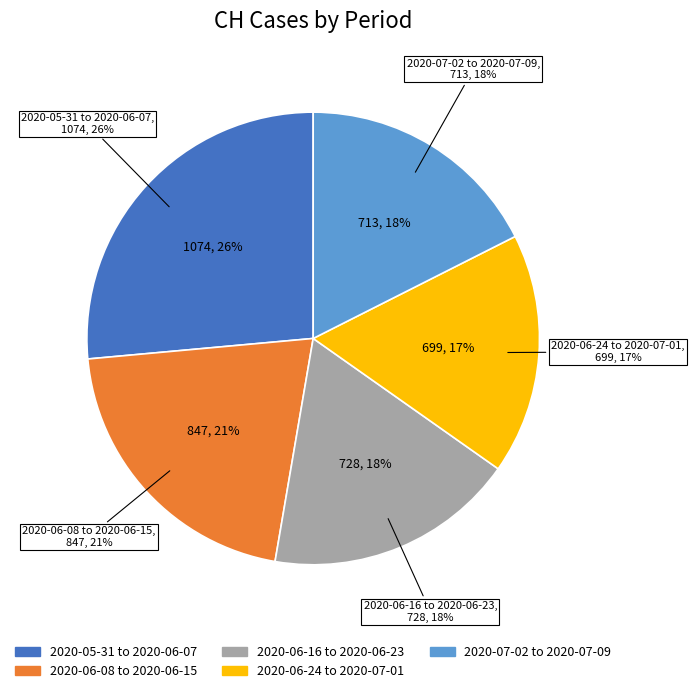

Is there any slice that represents more than half of the pie?

No